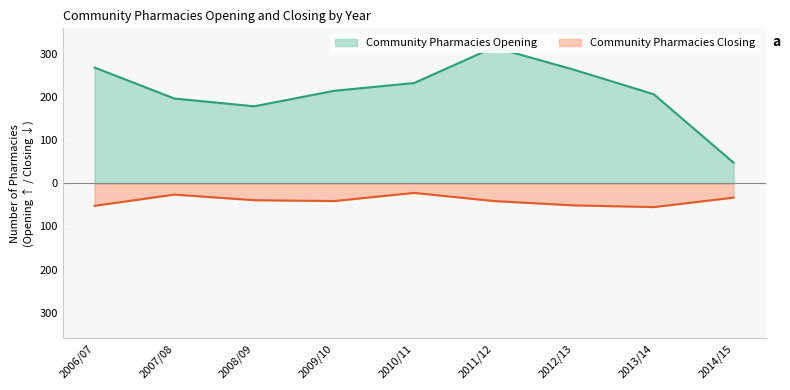

Which series has the largest range (max minus min)?

Community Pharmacies Opening